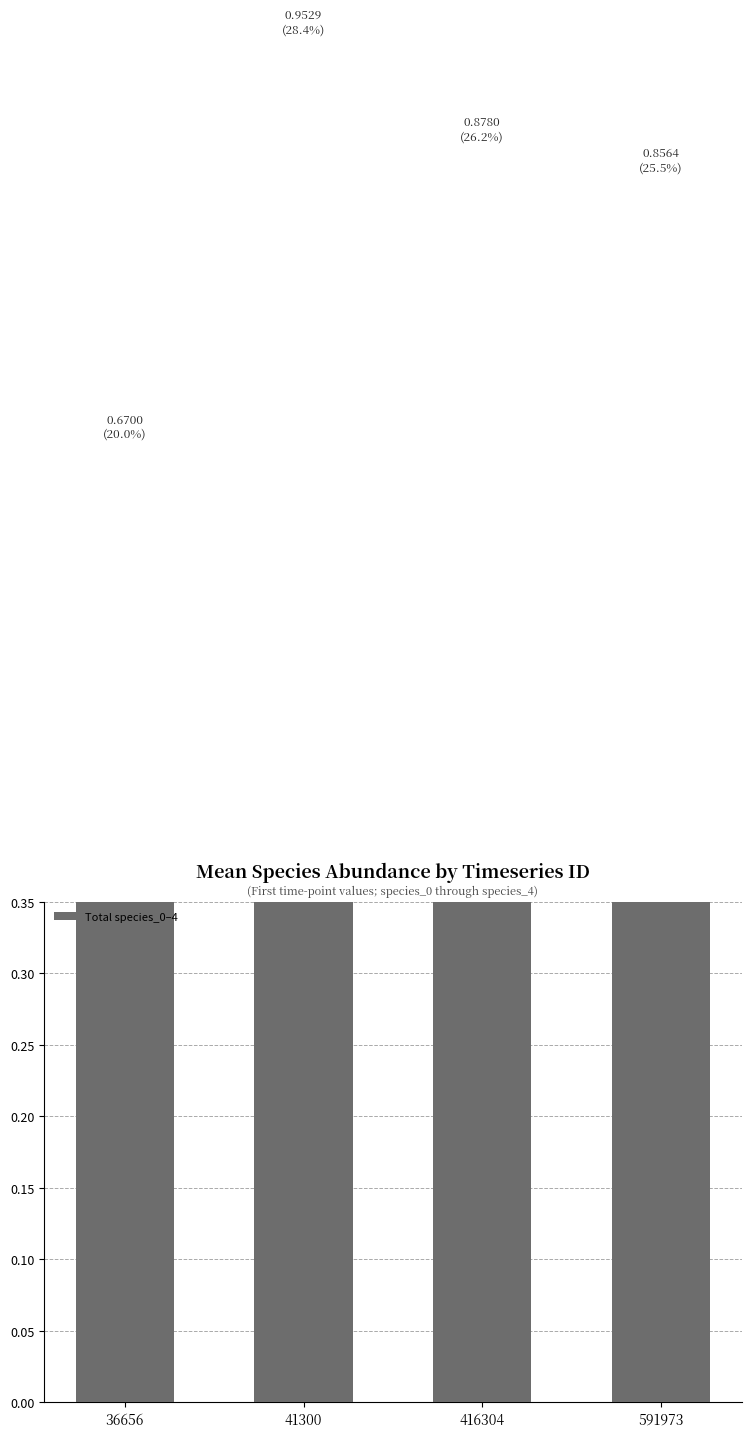

Which has a higher value, 416304 or 41300?

41300